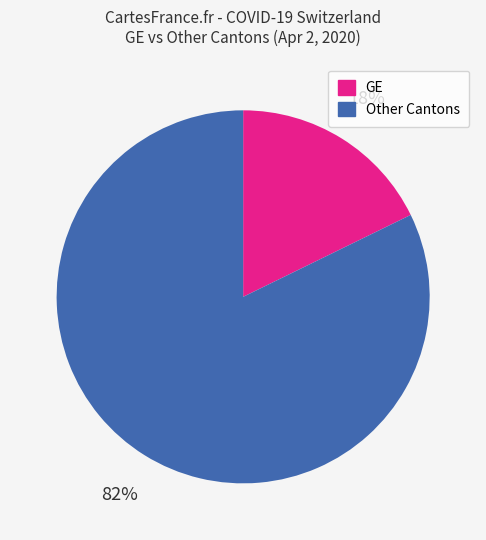

Is there any slice that represents more than half of the pie?

Yes